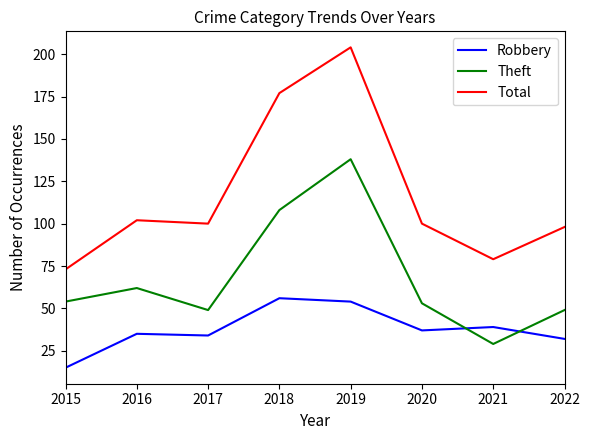

Which category has the lowest value across all series?

2015